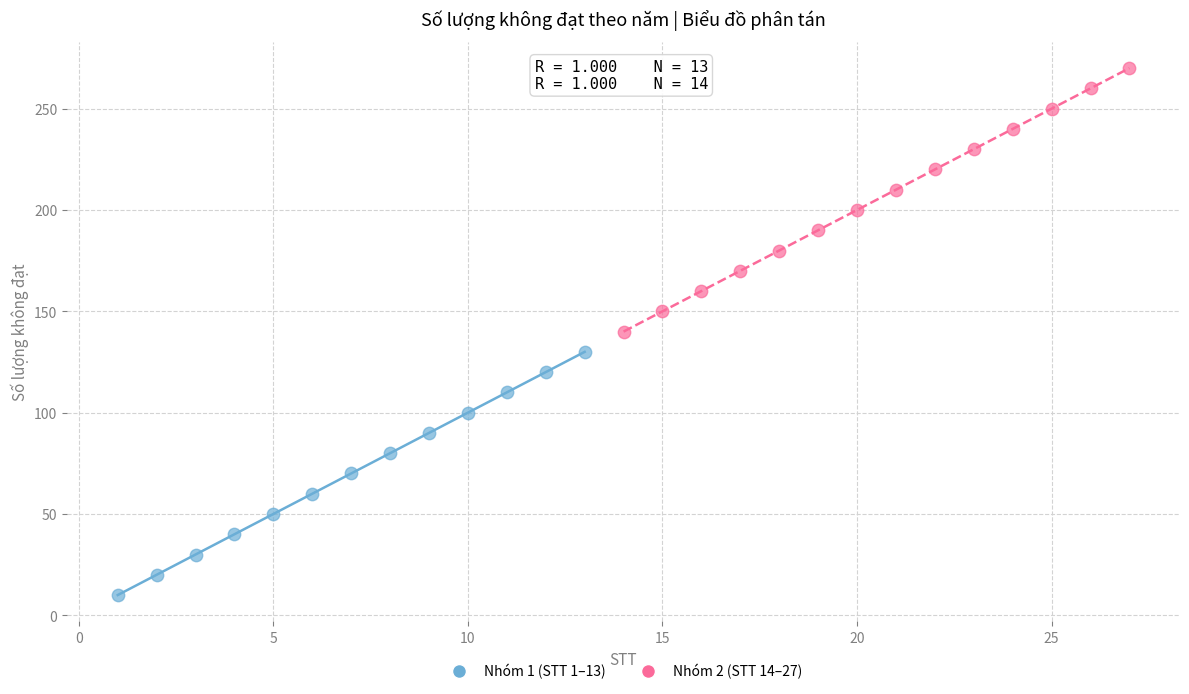

Which series has the largest Y range (max minus min)?

Nhóm 2 (STT 14–27)